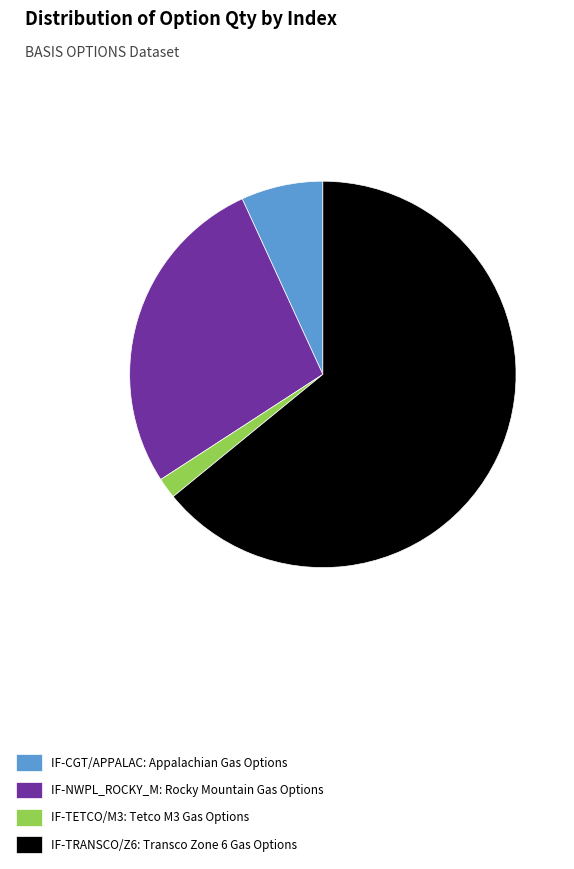

Approximately how many times larger is the value at IF-NWPL_ROCKY_M: Rocky Mountain Gas Options compared to IF-CGT/APPALAC: Appalachian Gas Options?

4.0